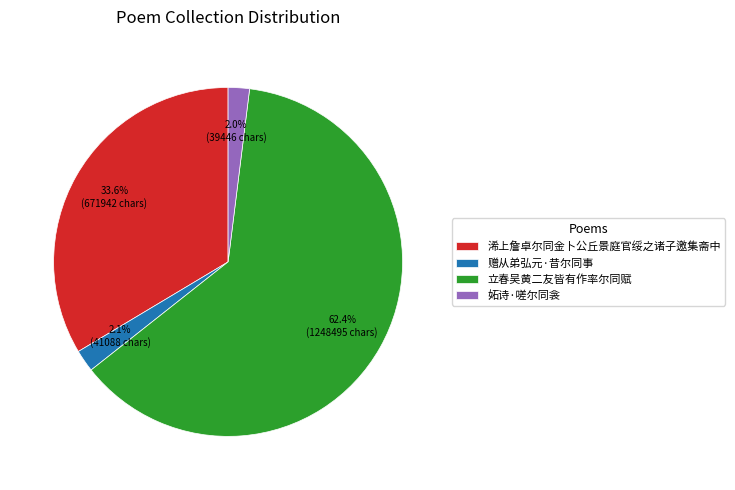

Between 妬诗·嗟尔同衾 and 浠上詹卓尔同金卜公丘景庭官绥之诸子邀集斋中, which is larger?

浠上詹卓尔同金卜公丘景庭官绥之诸子邀集斋中